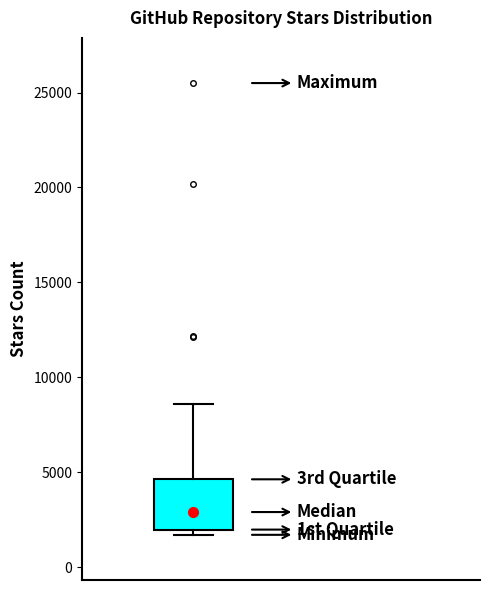

Read this box plot against the y-axis: the position of the median line, the range covered by the box, and the ends of both whiskers. The values are not printed on the chart, so give them approximately, as read against the axis.

median 3000, box 2000 to 4500, whiskers 1500 to 8500